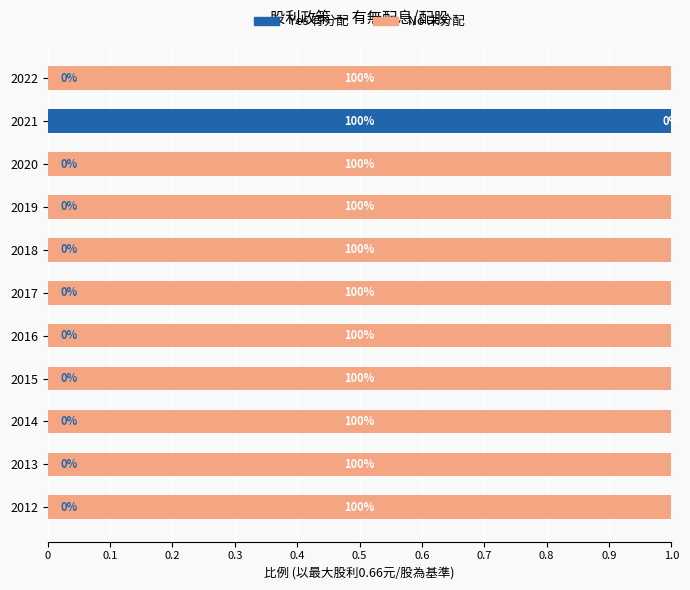

How many Yes 有分配 values are between 0 and 1?

11